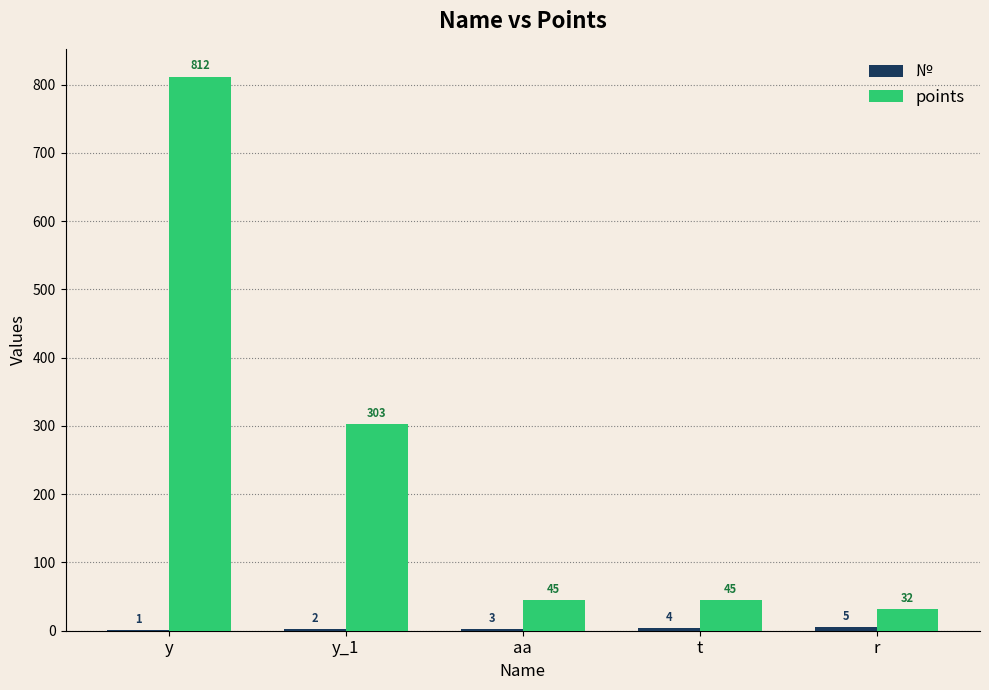

At which label is points closest to 422?

y_1